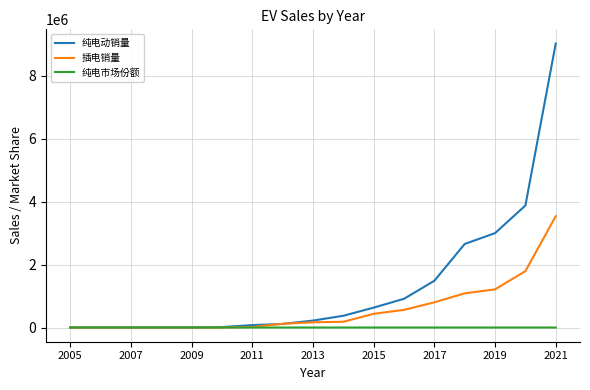

What is the greatest value displayed?

9022871.0